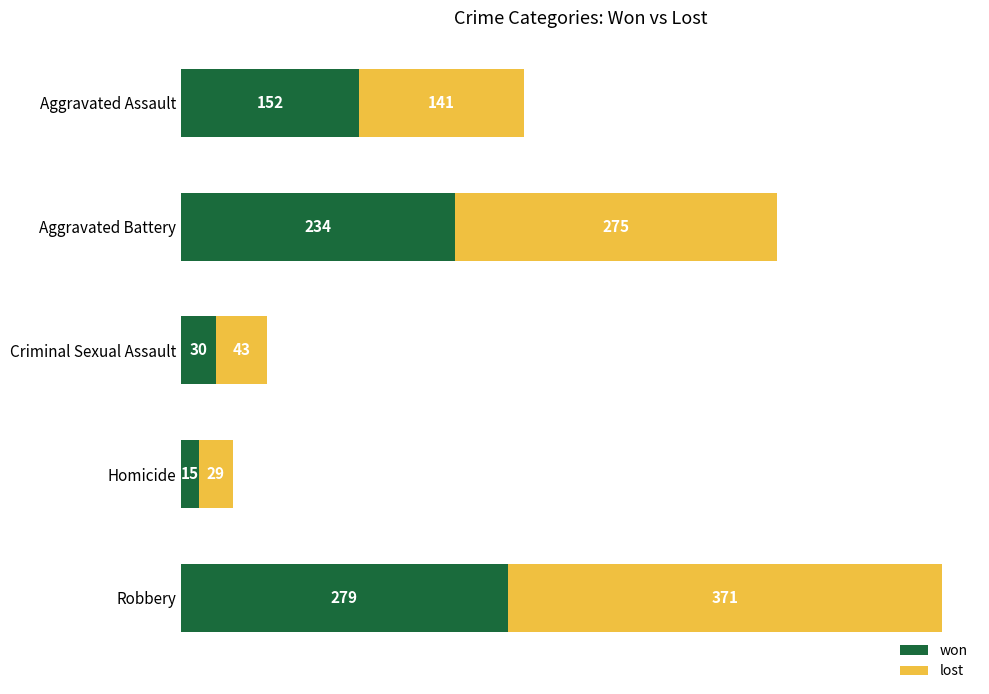

Which category has the lowest value in the won series?

Homicide